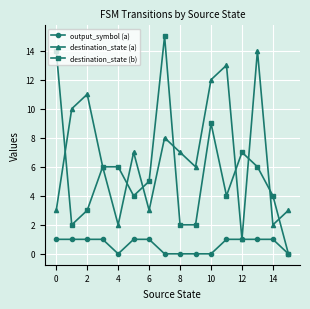

In destination_state (a), how many points are lower than both neighbors (excluding endpoints)?

5